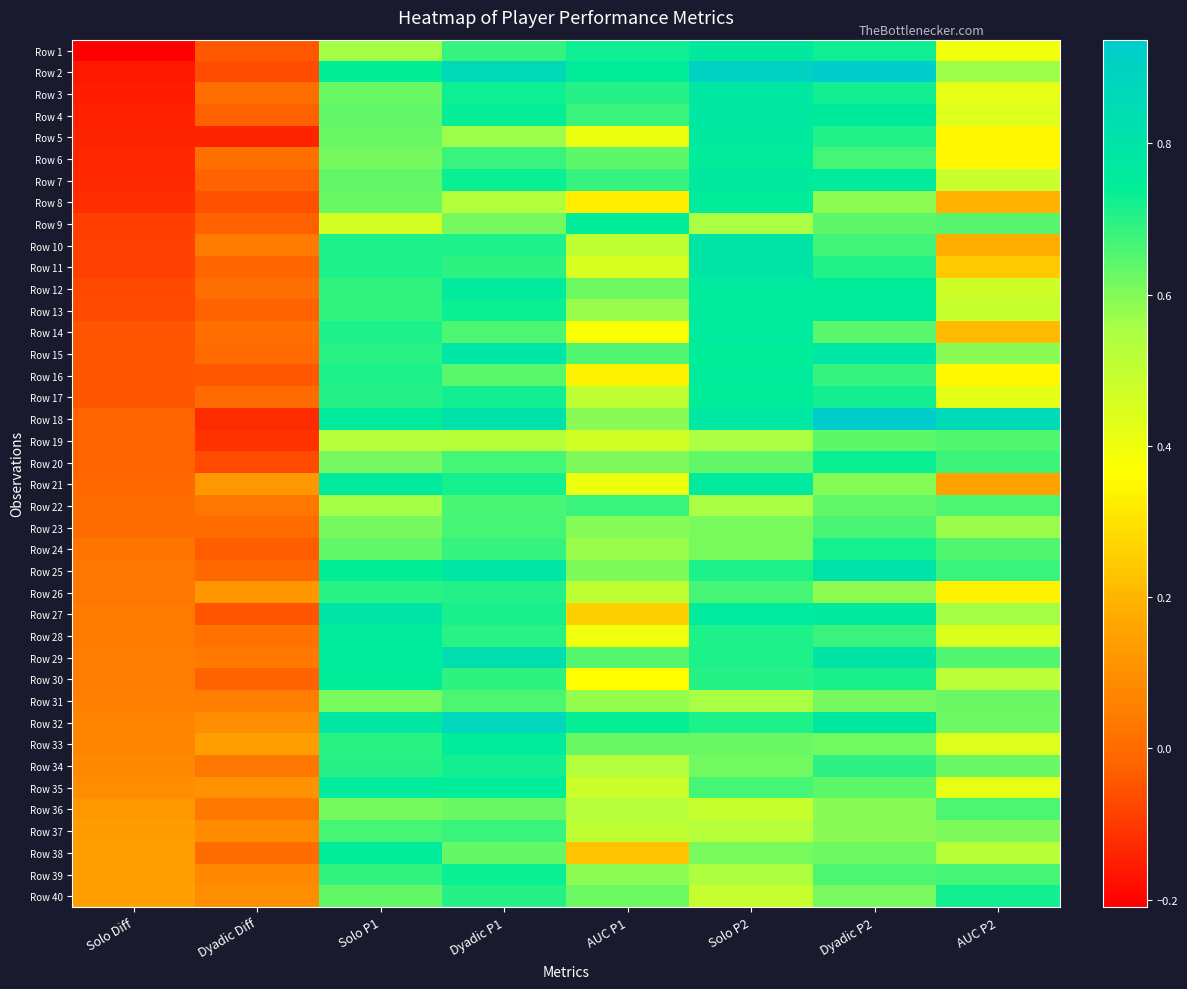

At which category is the sum across all series the highest?

Dyadic P1